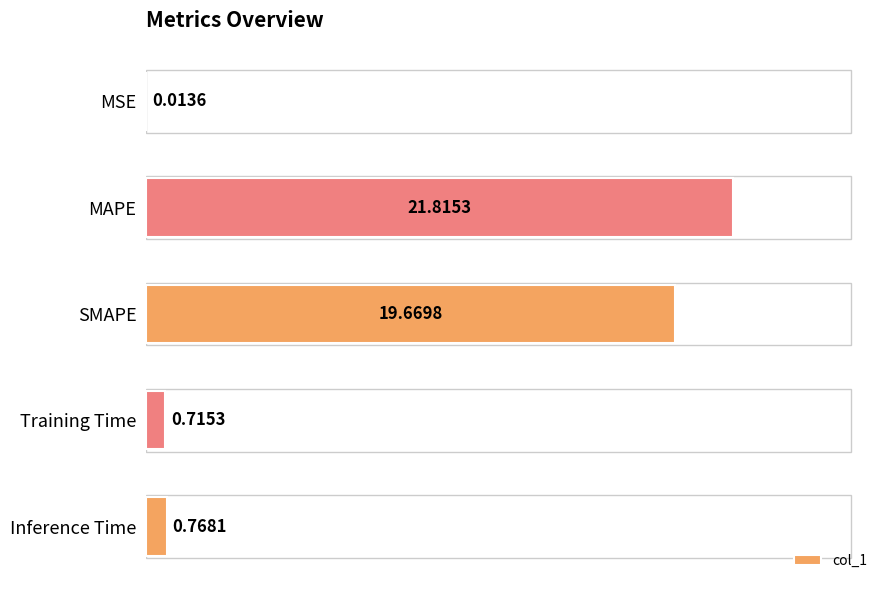

Are the bars horizontal?

Yes